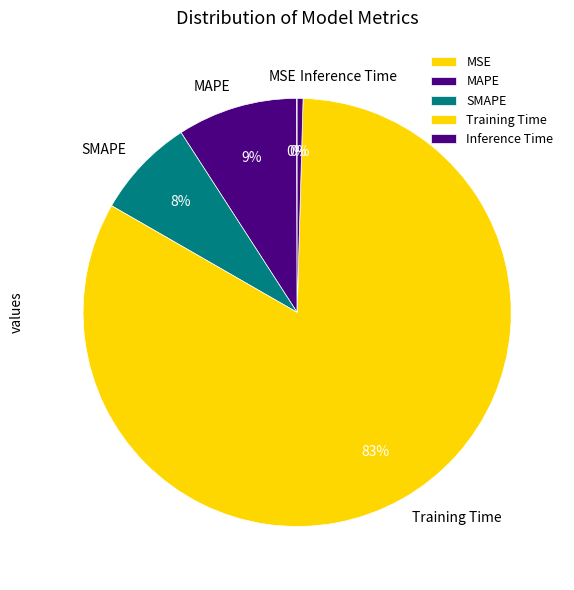

True or false: Training Time accounts for 71% of the total.

False